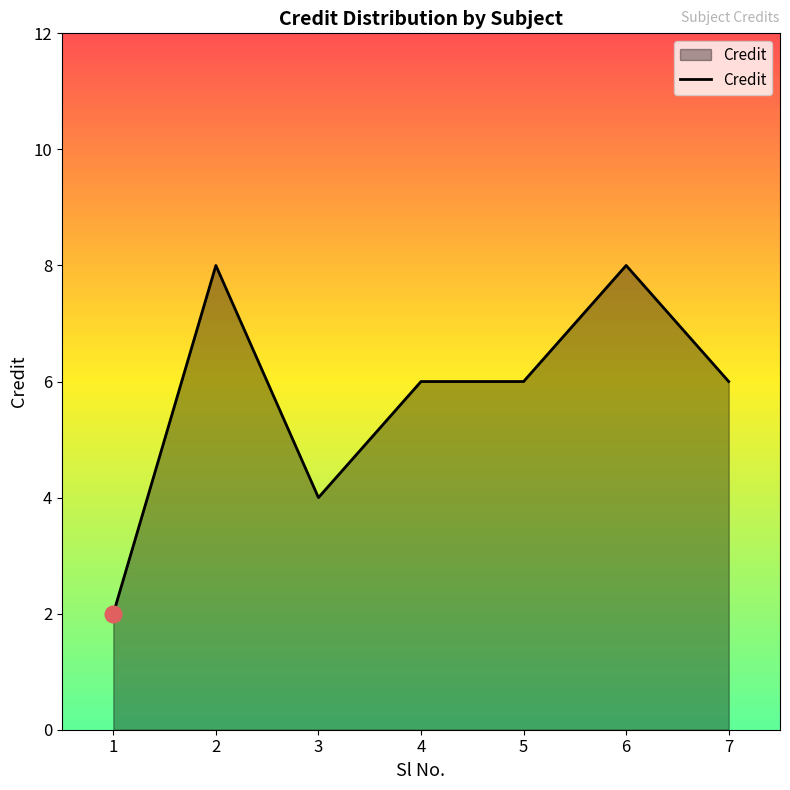

How many lines are shown in the chart?

1